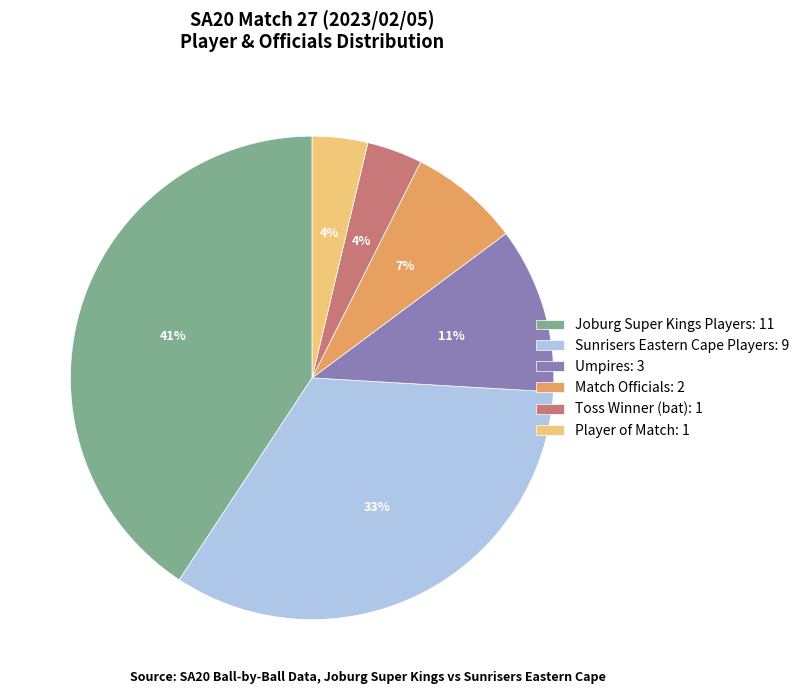

Does any single category account for the majority?

No